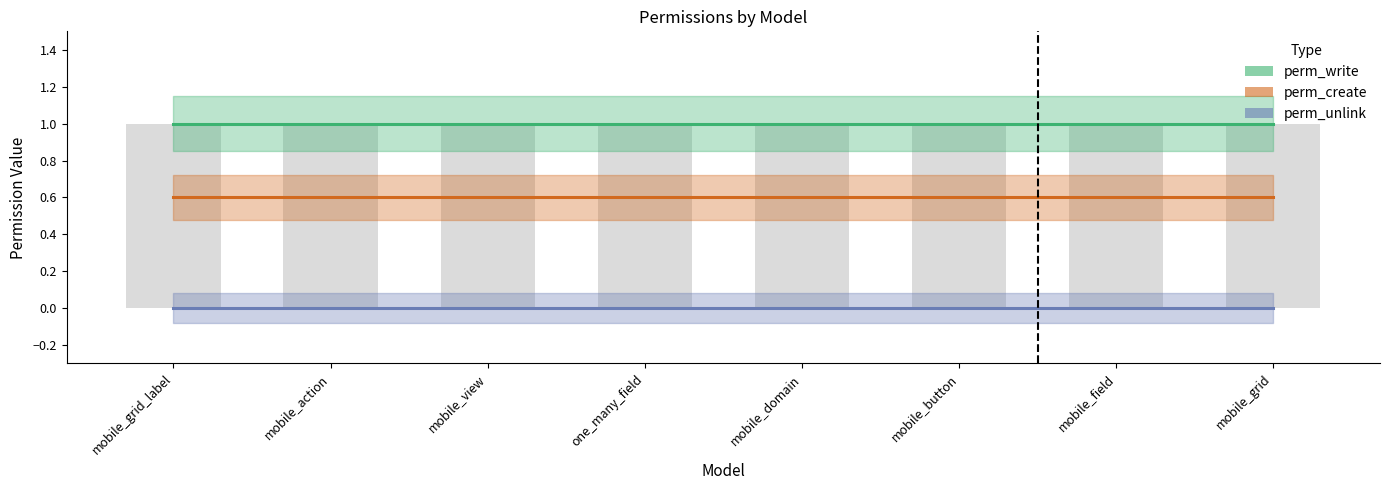

What position from the left is mobile_button?

6